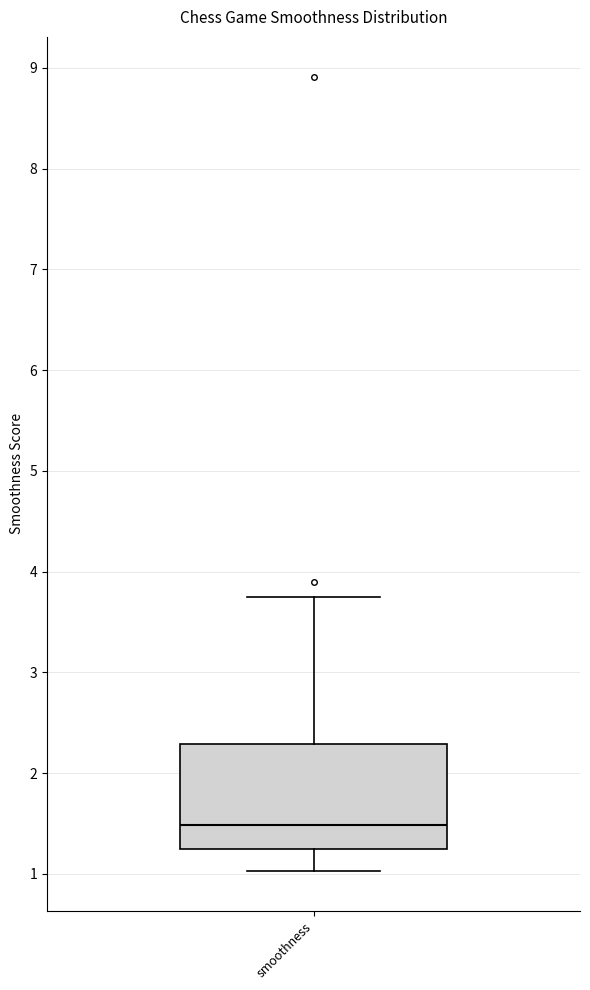

Where does the upper whisker of the box for smoothness end on the y-axis? The values are not printed on the chart, so give them approximately, as read against the axis.

3.7